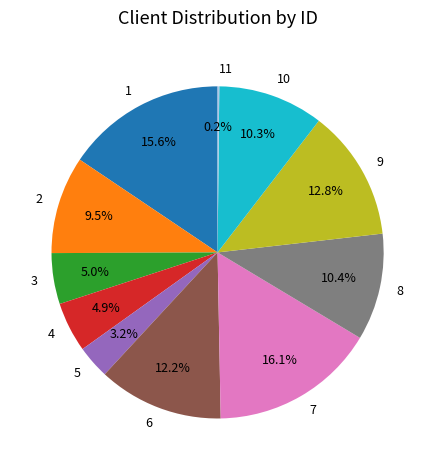

Which has a higher value, 8 or 2?

8